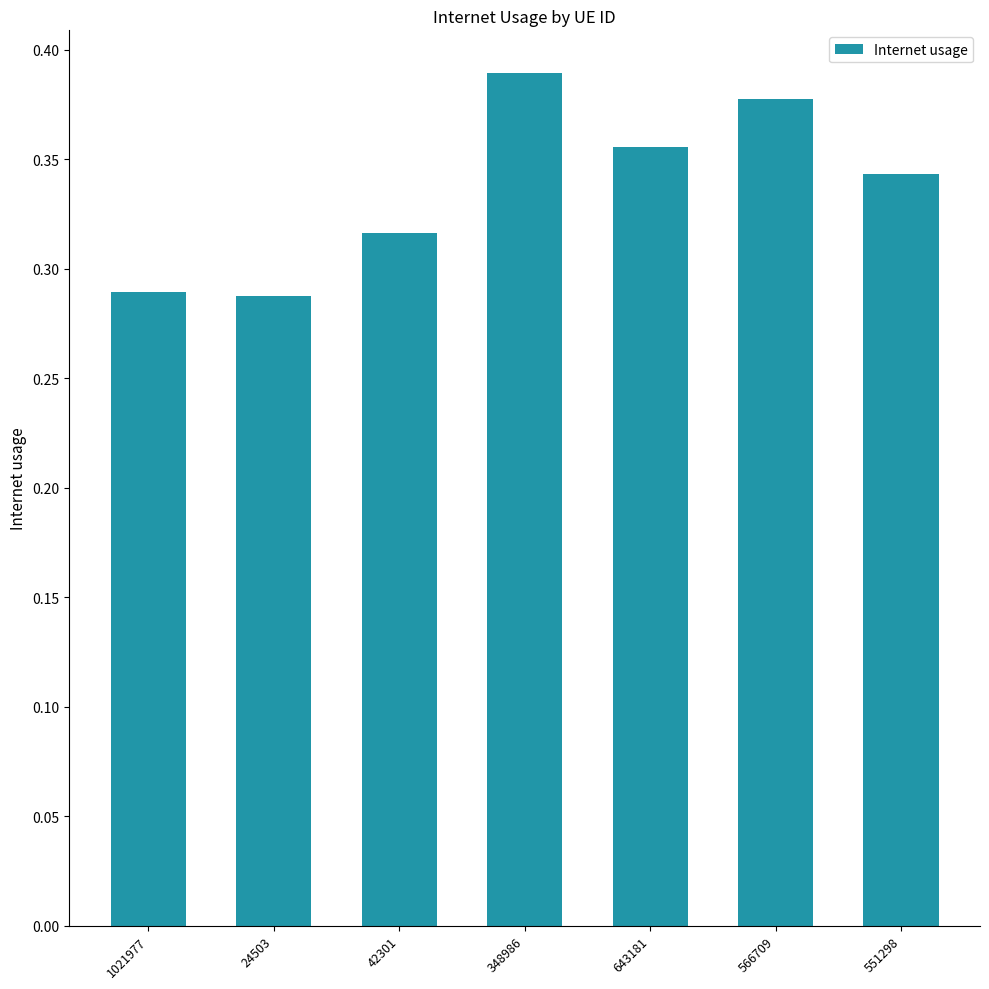

The chart shows a value of 0.5 at 551298. True or false?

False